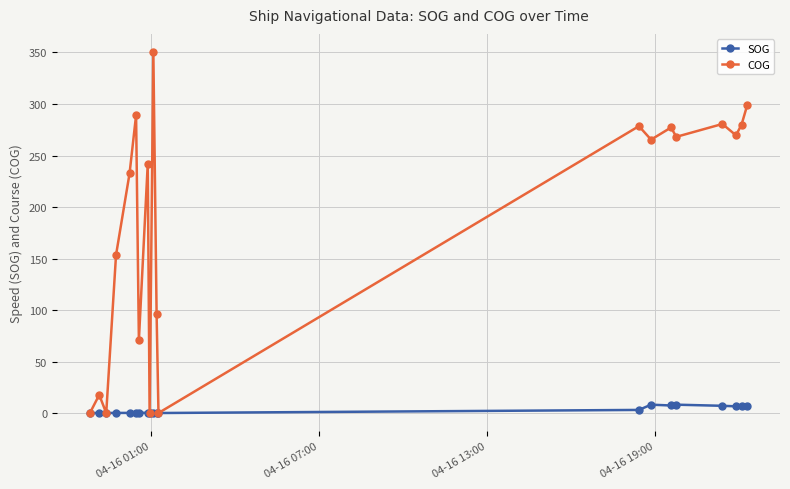

What is the value of the COG point at the 2nd from the left?

17.7